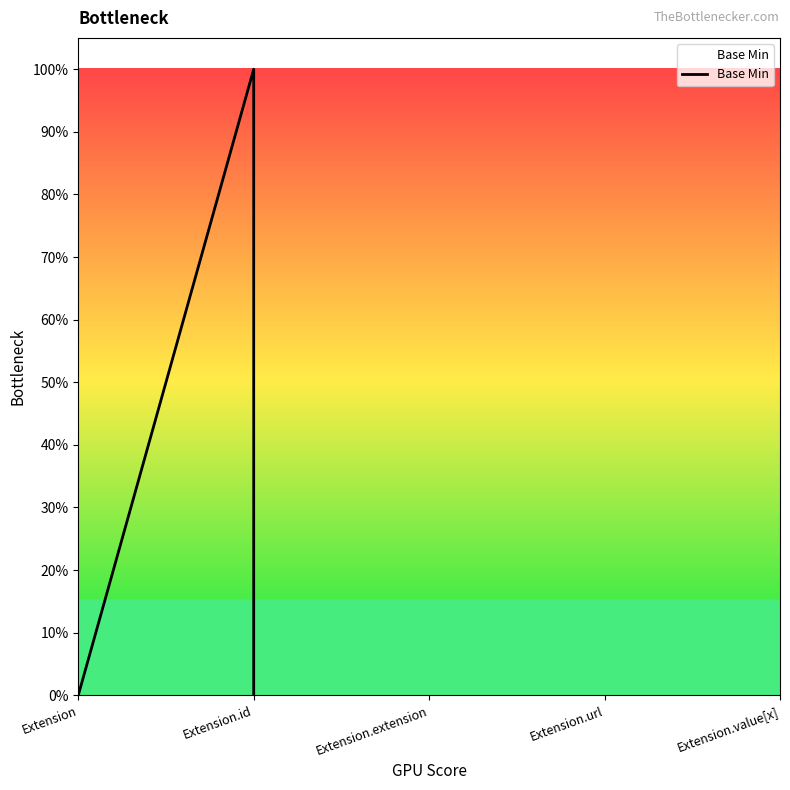

What is the difference between the values at Extension.id and Extension.url?

1